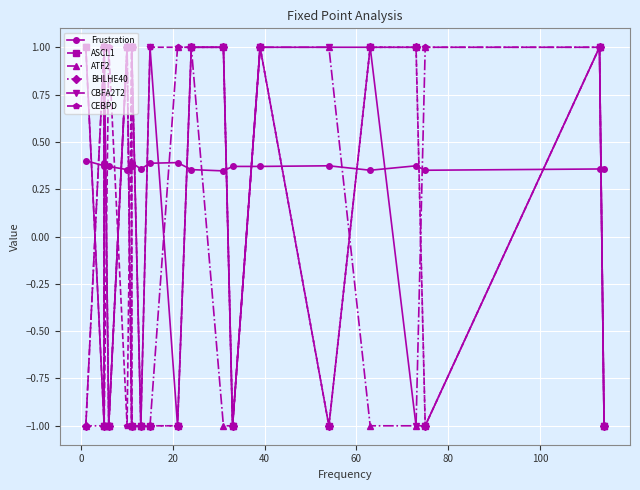

How many interior local peaks does the ATF2 series have?

2